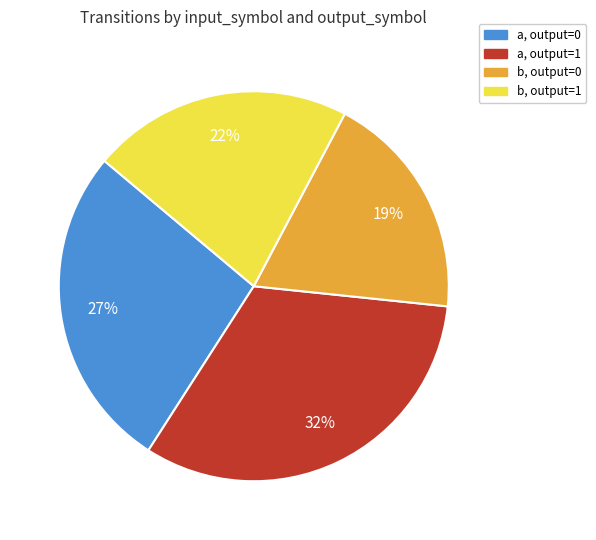

Is there any slice that represents more than half of the pie?

No